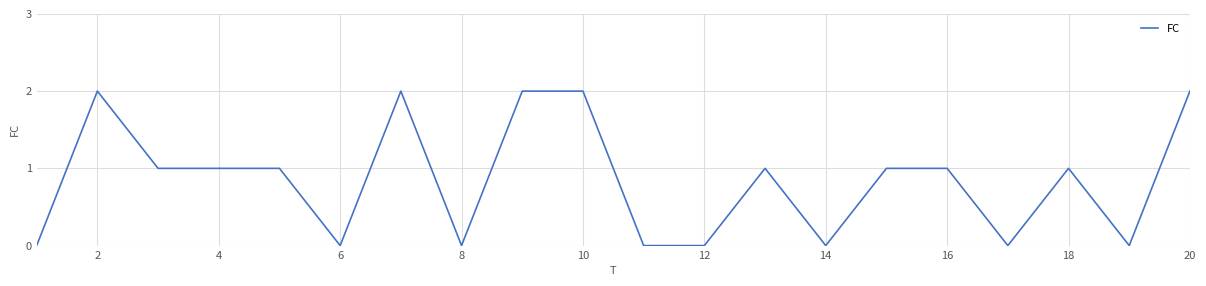

Reading left to right, transcribe all the data shown in this chart.

0	2	1	1	1	0	2	0	2	2	0	0	1	0	1	1	0	1	0	2